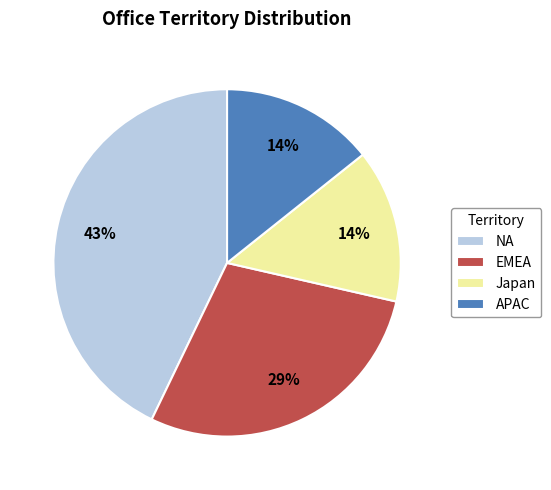

How many slices are in this pie chart?

4